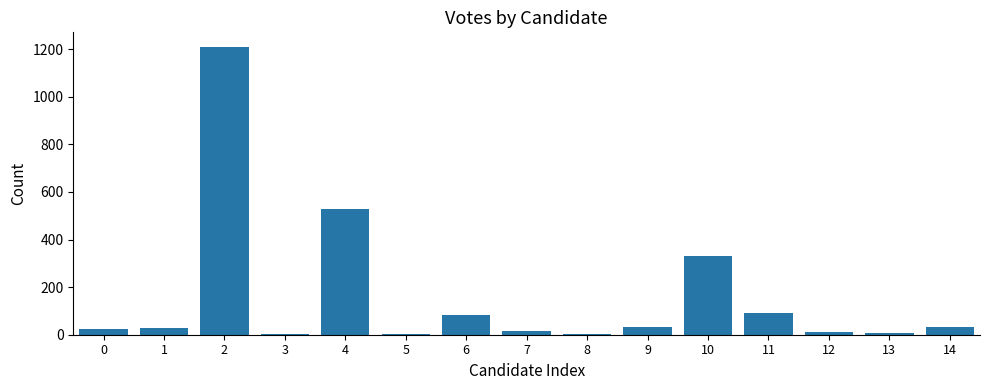

Which has a higher value, 6 or 7?

6